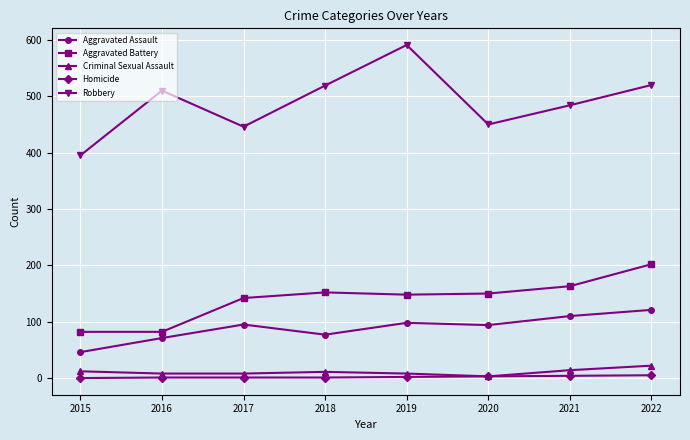

At which label does Aggravated Assault reach its minimum?

2015